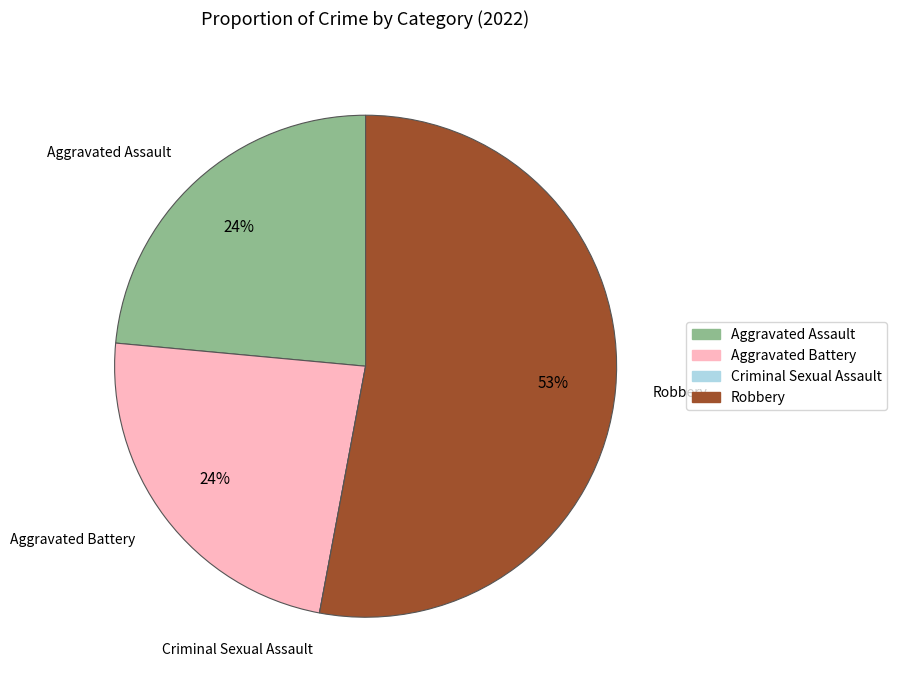

To the nearest percent, what is the average slice percentage?

25%